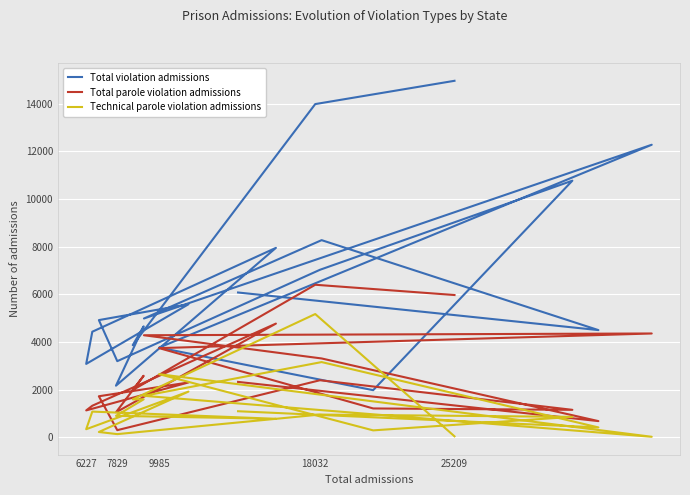

What is the average value of the Total violation admissions series?

6425